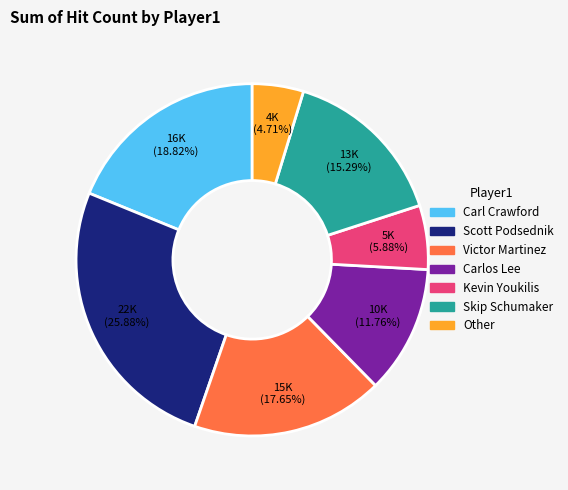

True or false: Other accounts for 14% of the total.

False